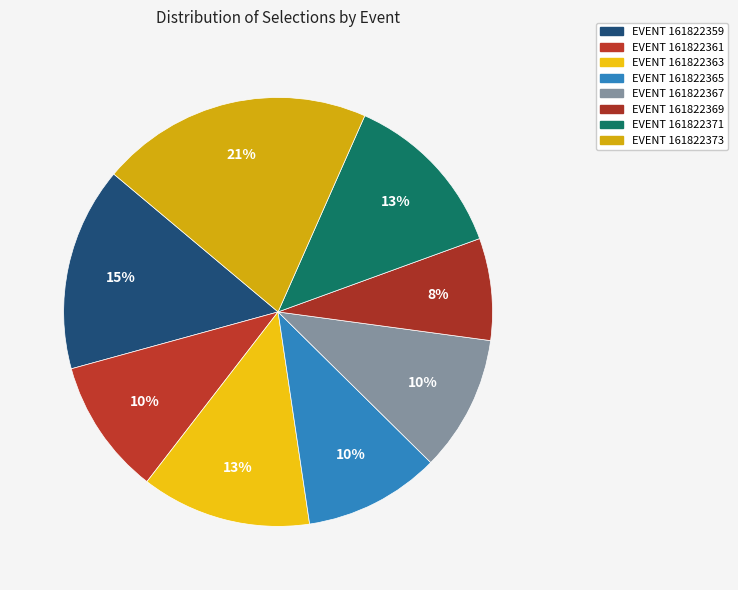

Rank the categories by value from lowest to highest.

EVENT 161822369, EVENT 161822361, EVENT 161822365, EVENT 161822367, EVENT 161822363, EVENT 161822371, EVENT 161822359, EVENT 161822373